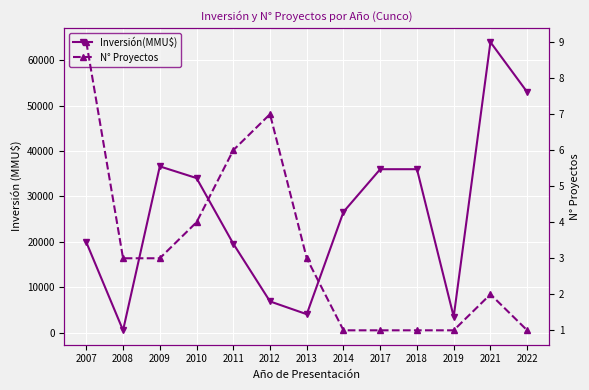

Rank the categories by N° Proyectos value from highest to lowest.

2007, 2012, 2011, 2010, 2008, 2009, 2013, 2021, 2014, 2017, 2018, 2019, 2022